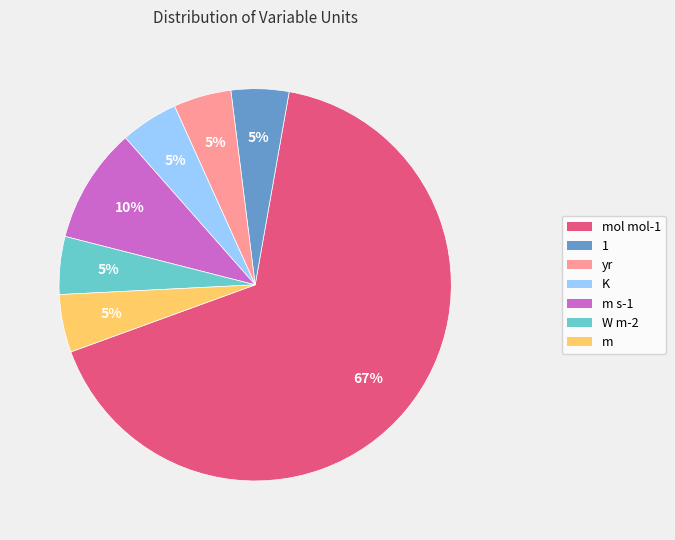

Does any single category account for the majority?

Yes